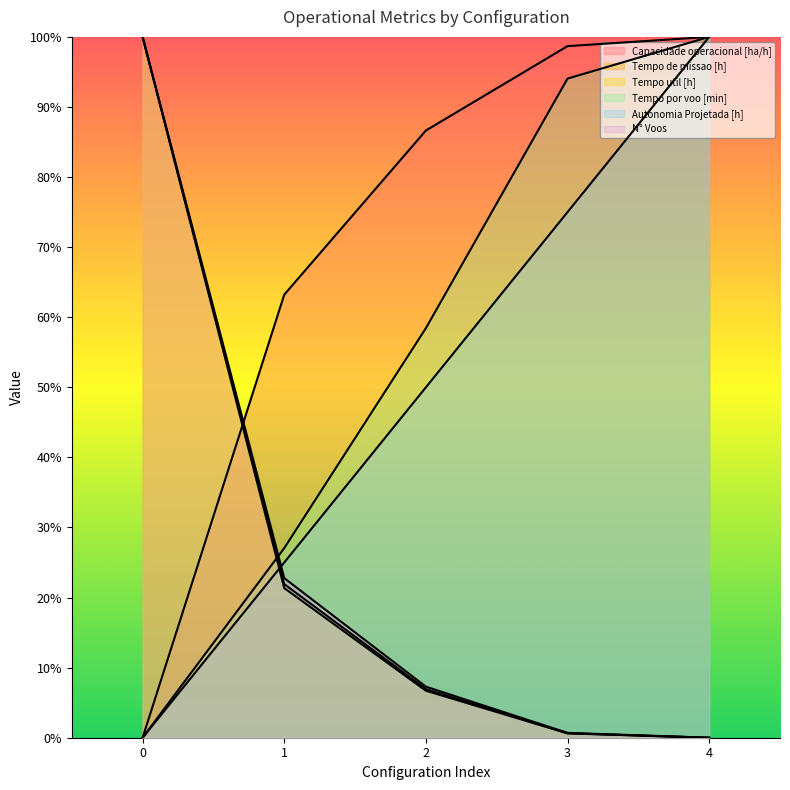

What is the value of the Autonomia Projetada [h] point at the 4th from the left?

75.0